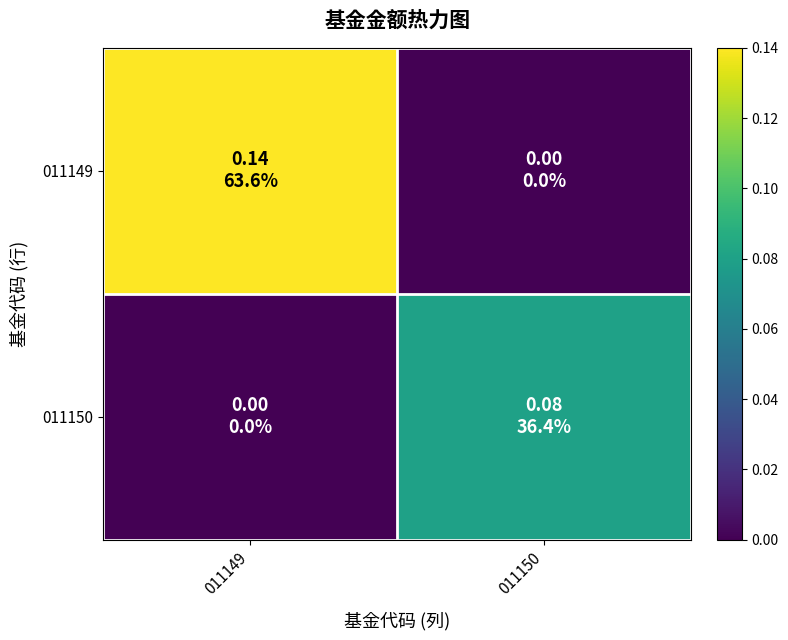

Rank the series by their maximum value, from lowest to highest.

011150, 011149